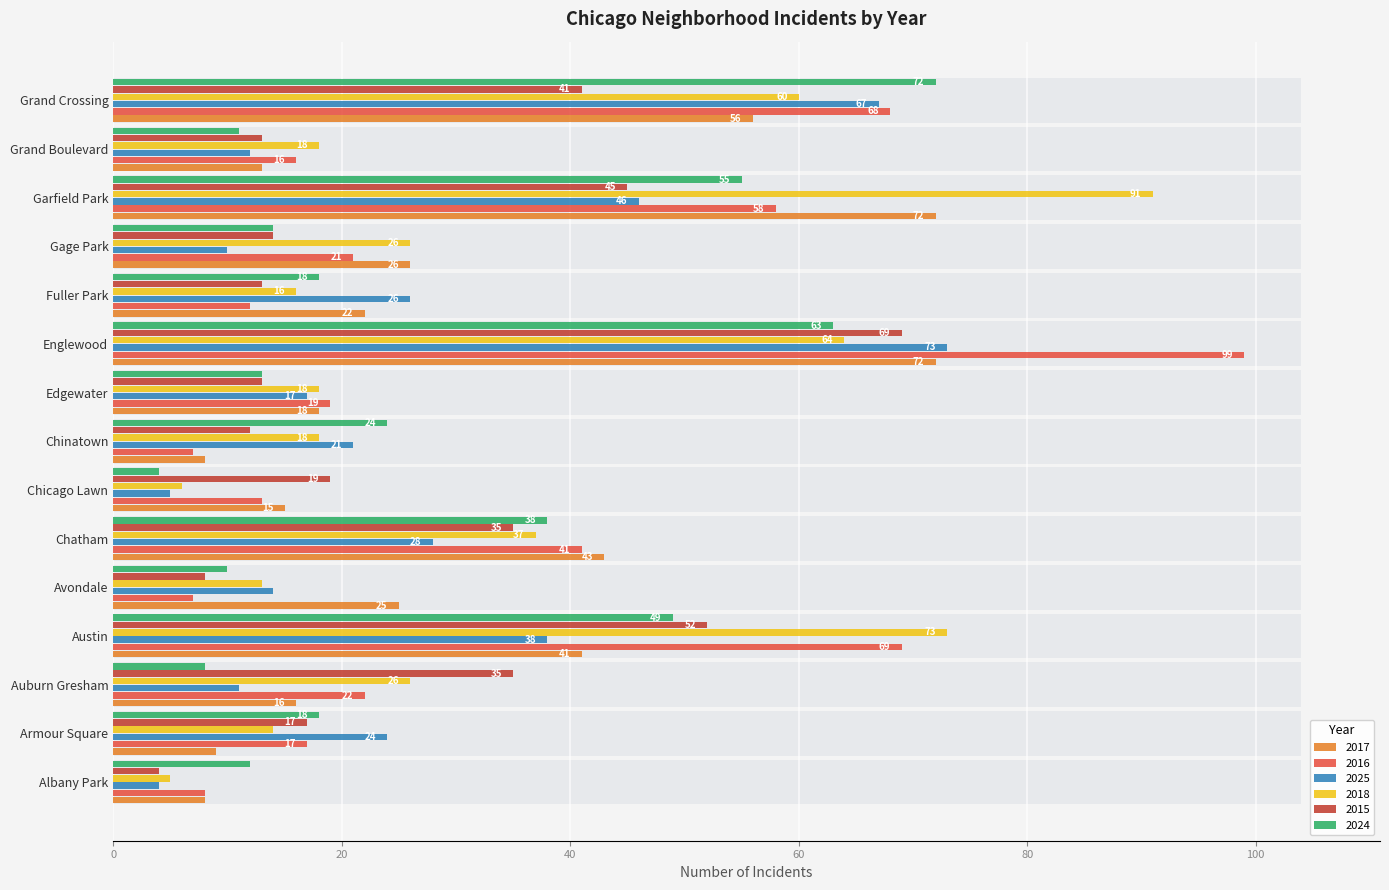

What is the sum of the 2025 values at Grand Crossing and Albany Park?

71